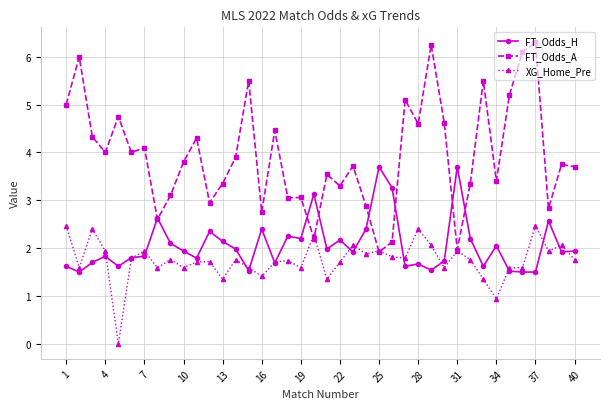

List the series in order of their peak value, highest first.

FT_Odds_A, FT_Odds_H, XG_Home_Pre